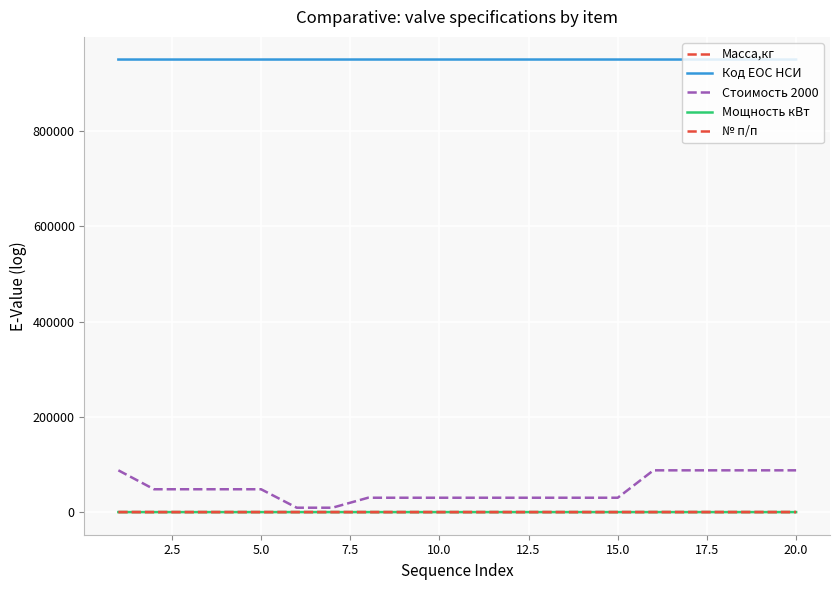

True or false: Масса,кг and Код ЕОС НСИ cross at least once.

False